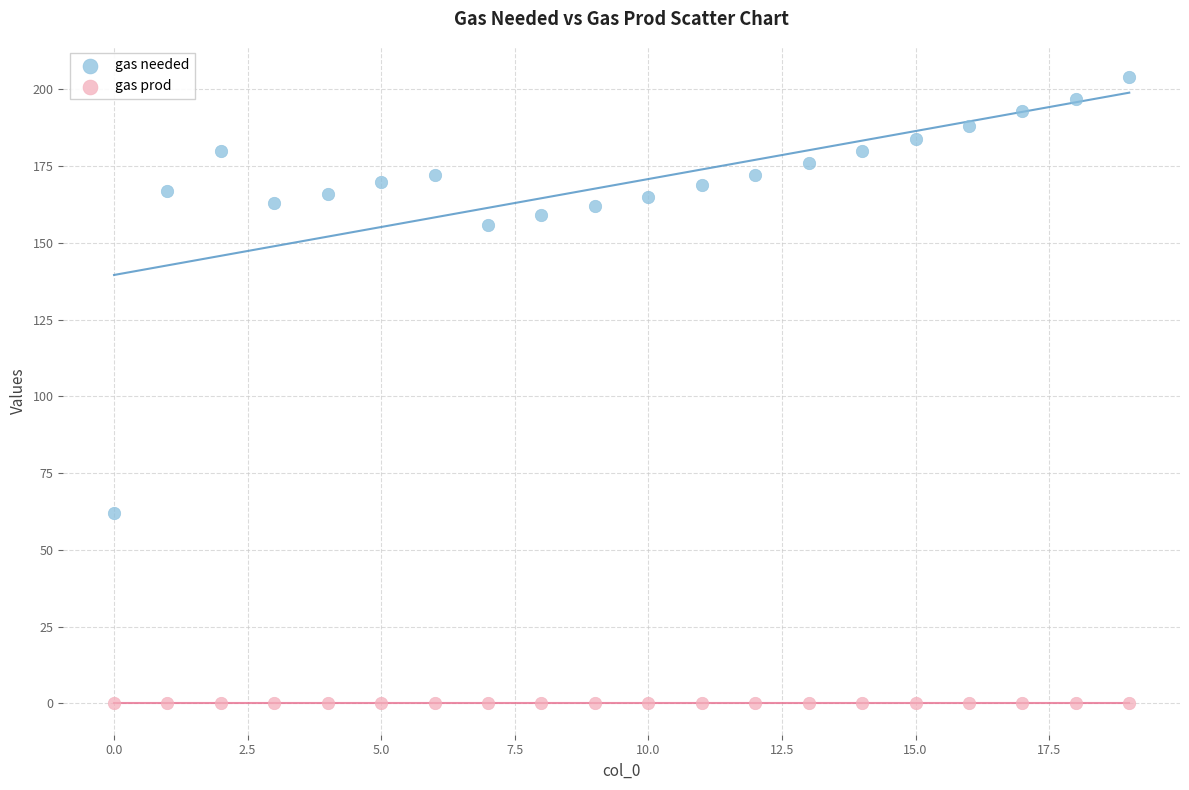

Which series reaches the maximum Y coordinate?

gas needed